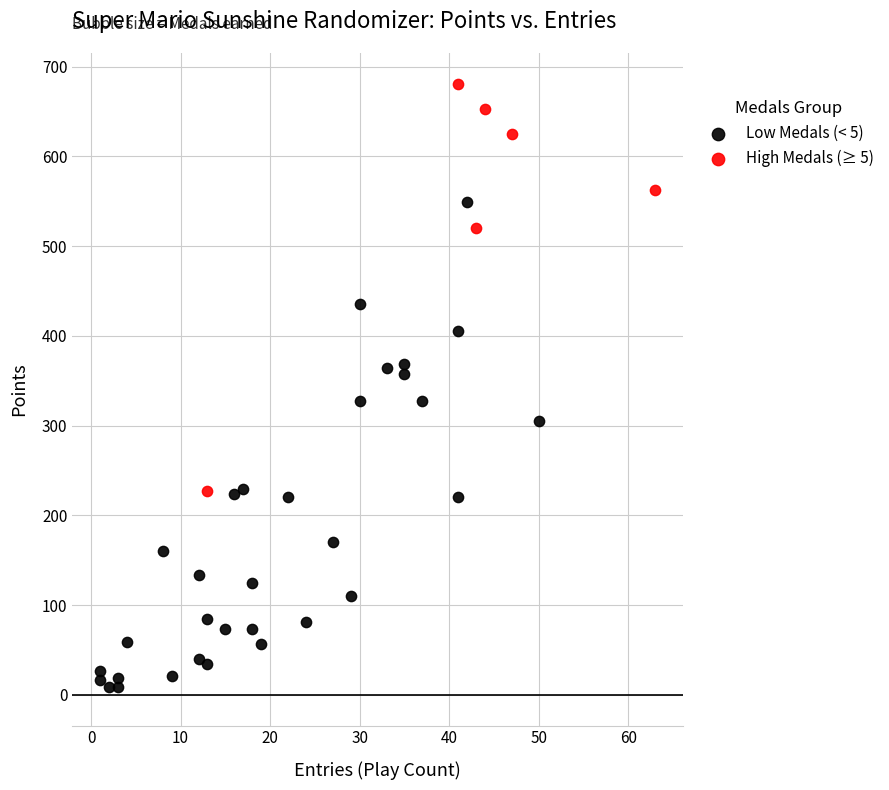

Which series reaches the maximum Y coordinate?

High Medals (≥ 5)